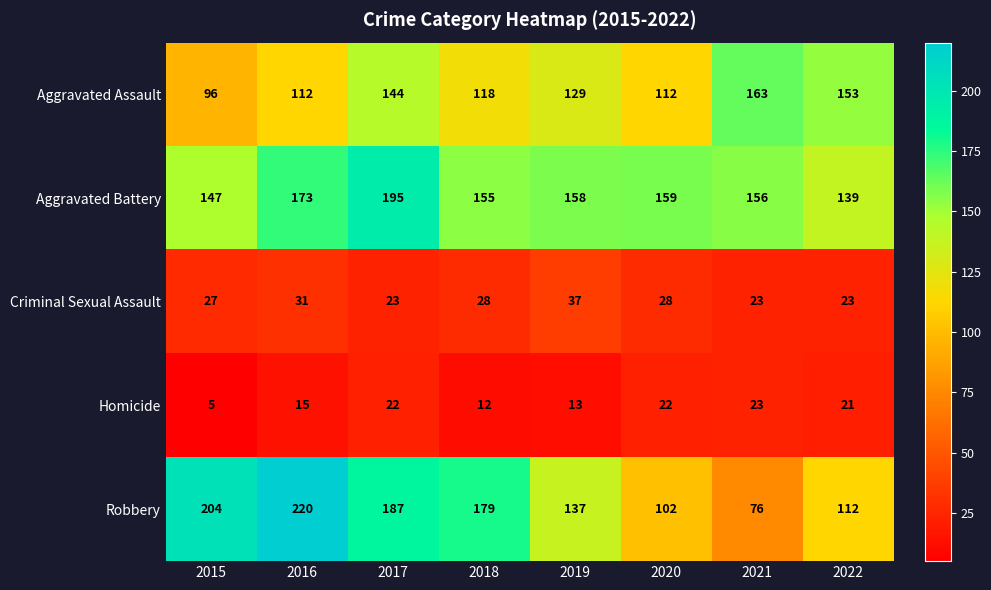

What is the total value across all series at 2020?

423